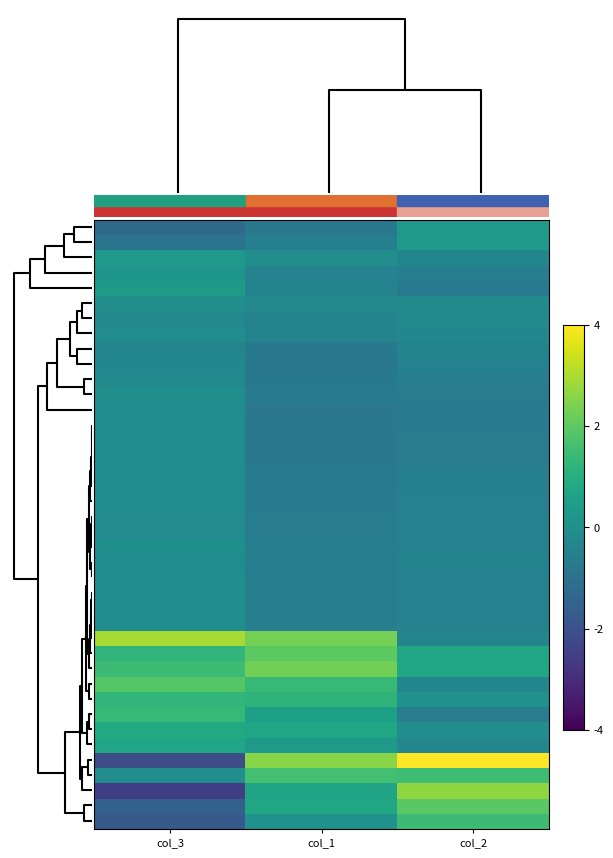

How many distinct data groups are displayed?

40